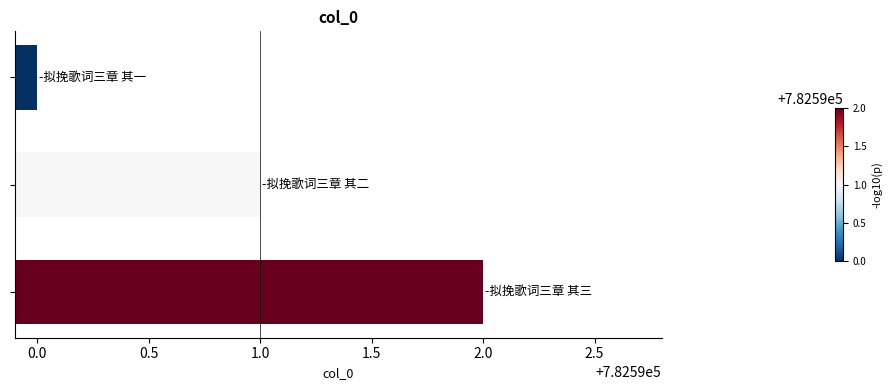

What is the maximum value shown in the chart?

782592